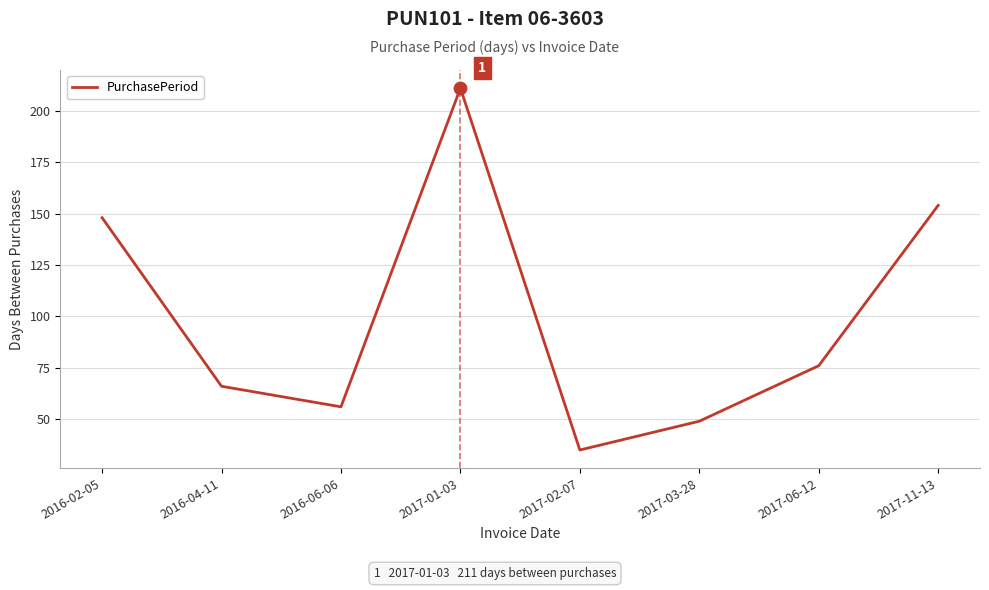

What is the ratio of the value at 2017-02-07 to the value at 2016-04-11?

0.5